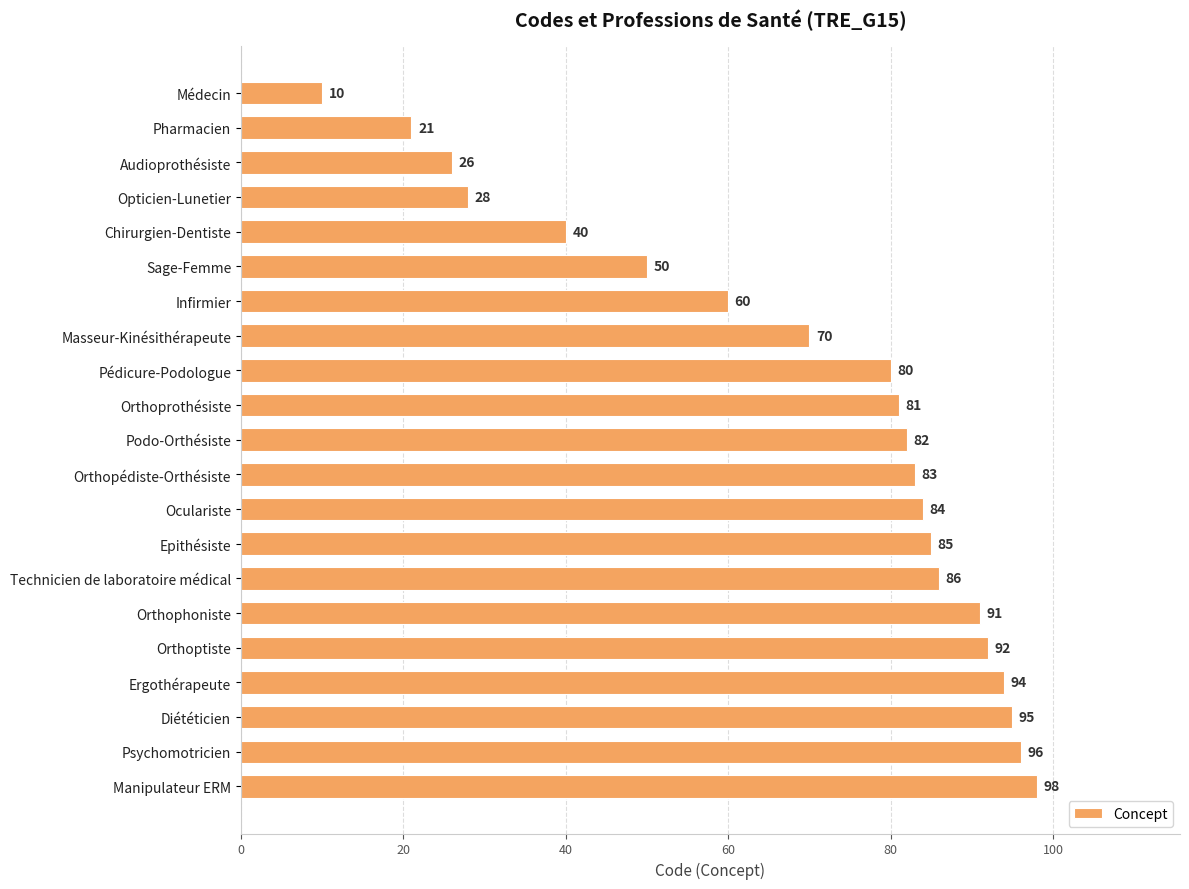

Reading top to bottom, transcribe all the data shown in this chart.

Médecin=10	Pharmacien=21	Audioprothésiste=26	Opticien-Lunetier=28	Chirurgien-Dentiste=40	Sage-Femme=50	Infirmier=60	Masseur-Kinésithérapeute=70	Pédicure-Podologue=80	Orthoprothésiste=81	Podo-Orthésiste=82	Orthopédiste-Orthésiste=83	Oculariste=84	Epithésiste=85	Technicien de laboratoire médical=86	Orthophoniste=91	Orthoptiste=92	Ergothérapeute=94	Diététicien=95	Psychomotricien=96	Manipulateur ERM=98